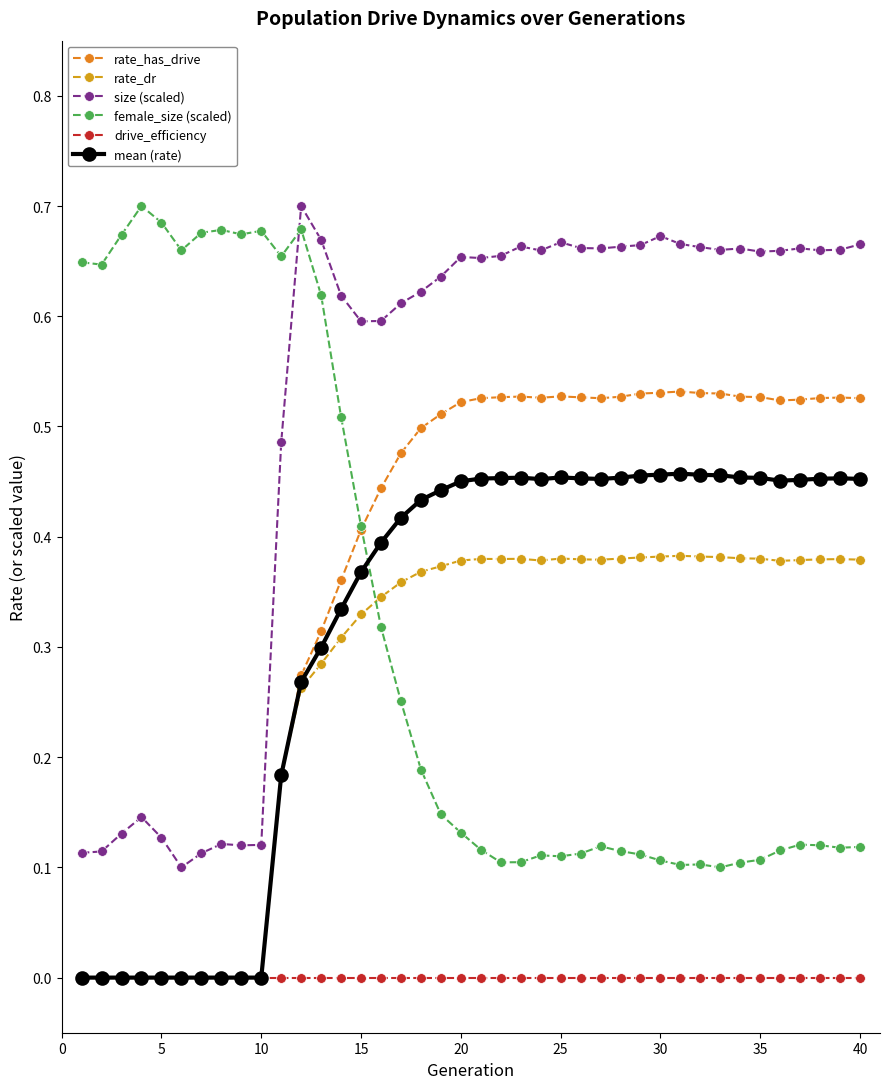

How many distinct data groups are displayed?

6